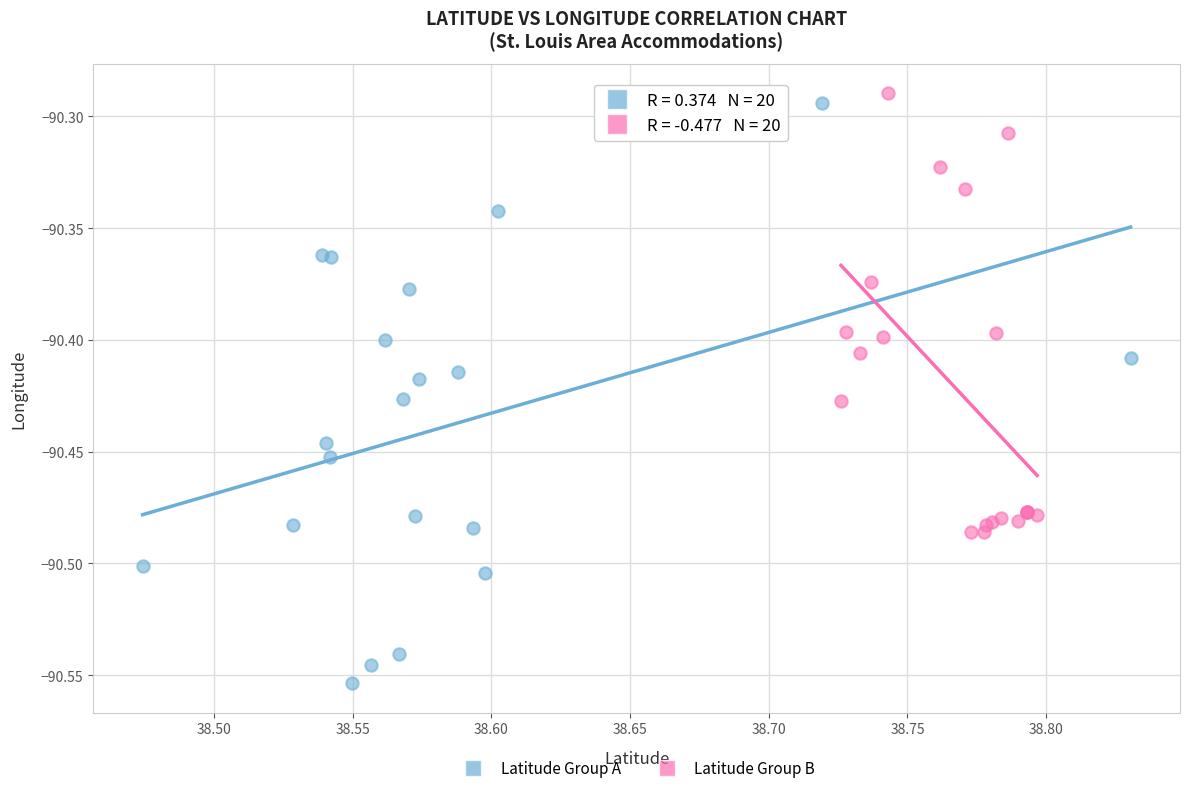

Which series has the widest spread of Y values?

Latitude Group A